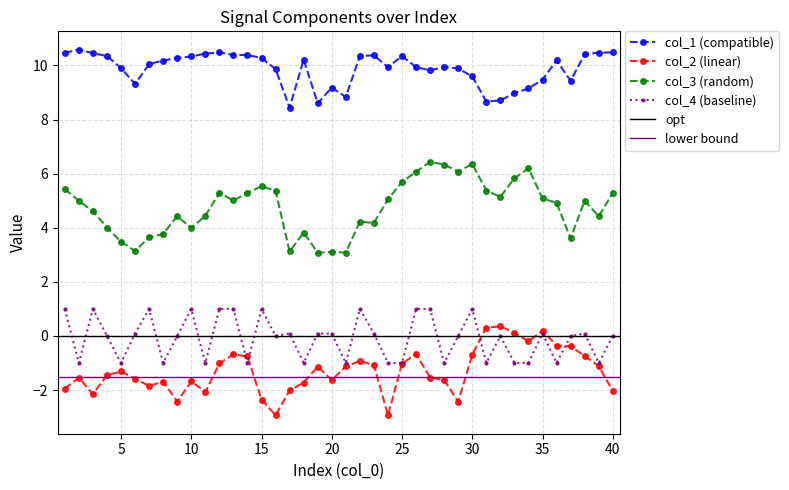

At which label is col_3 closest to 4?

4